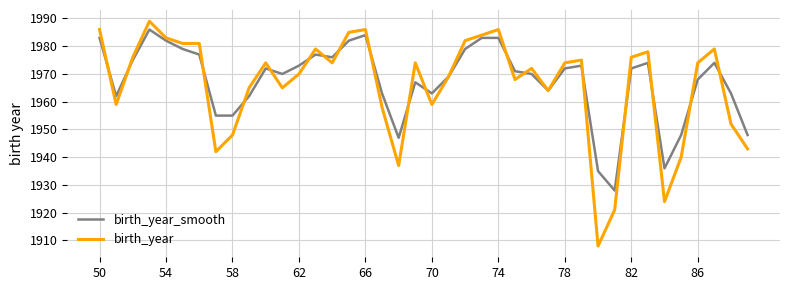

Which series has the widest spread of values?

birth_year